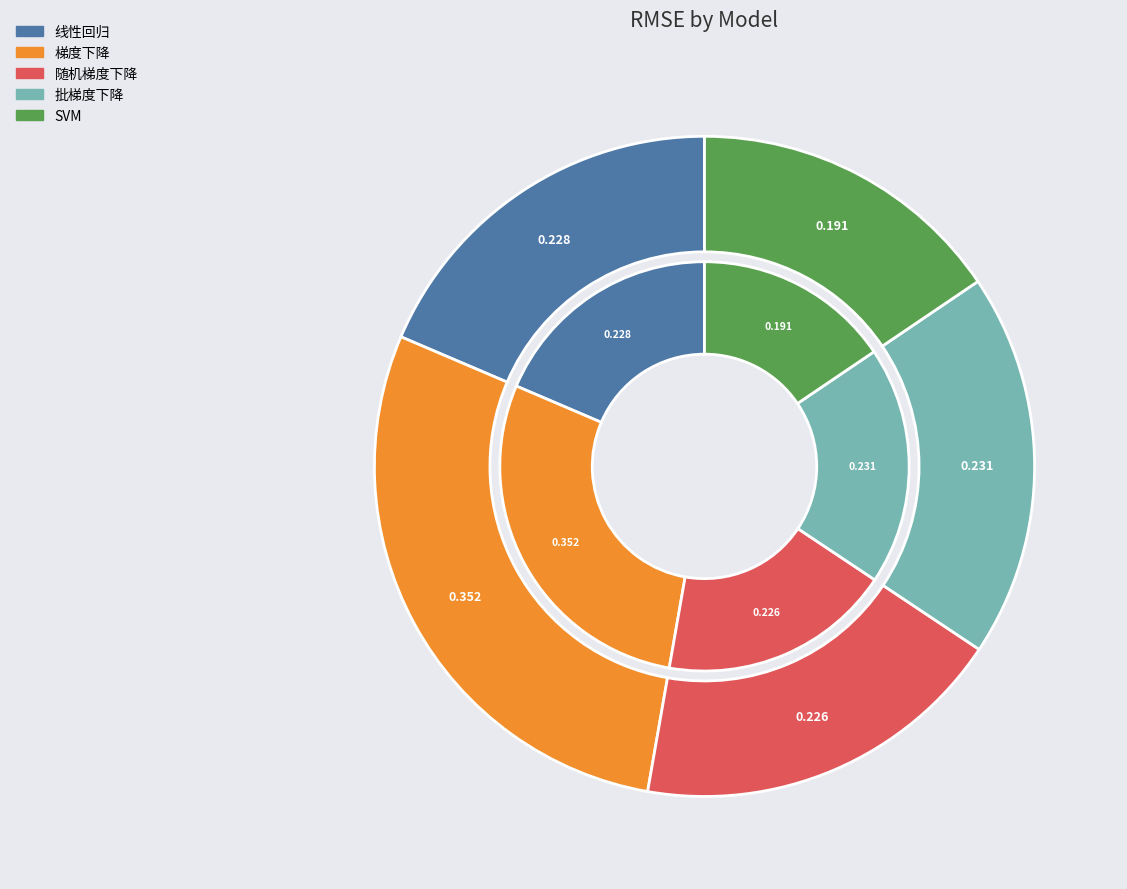

How many segments does this pie chart have?

5